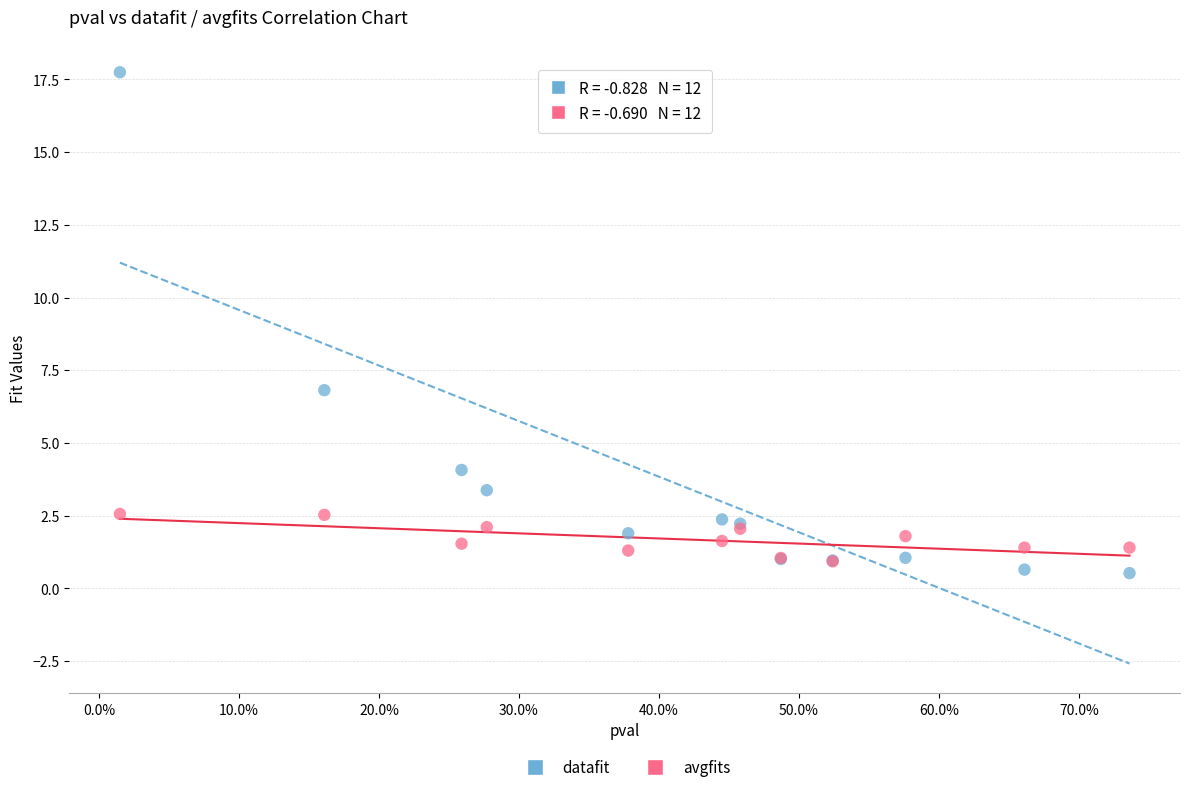

In the datafit series, what Y value is closest to 9?

6.8